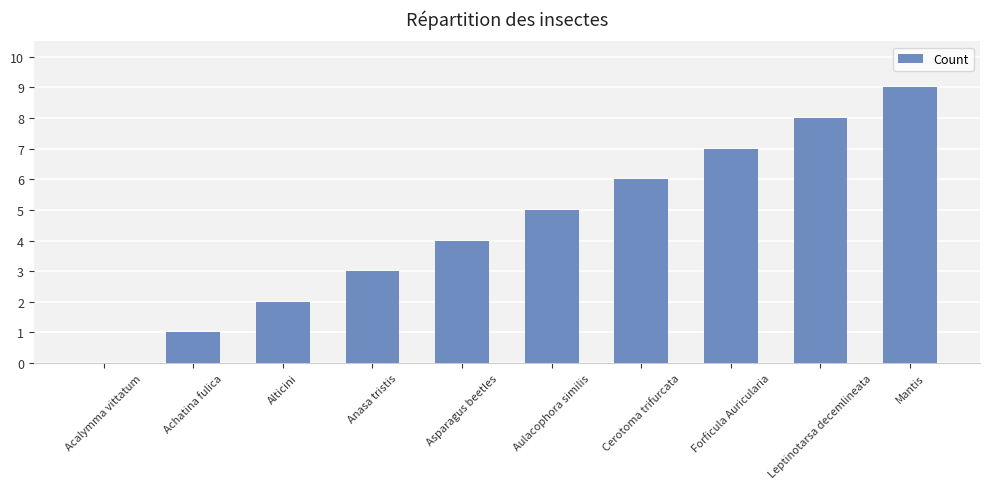

The value at Leptinotarsa decemlineata is 12. True or false?

False